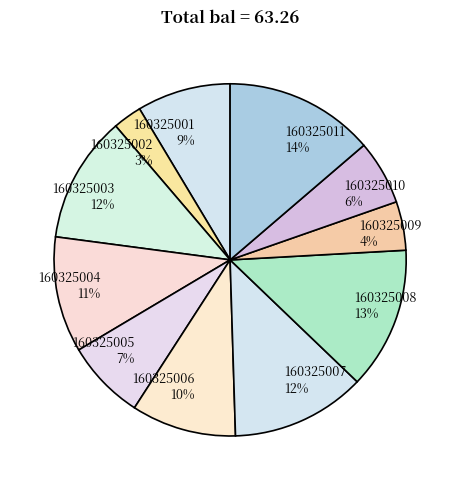

Which category has the biggest portion of the pie?

160325011